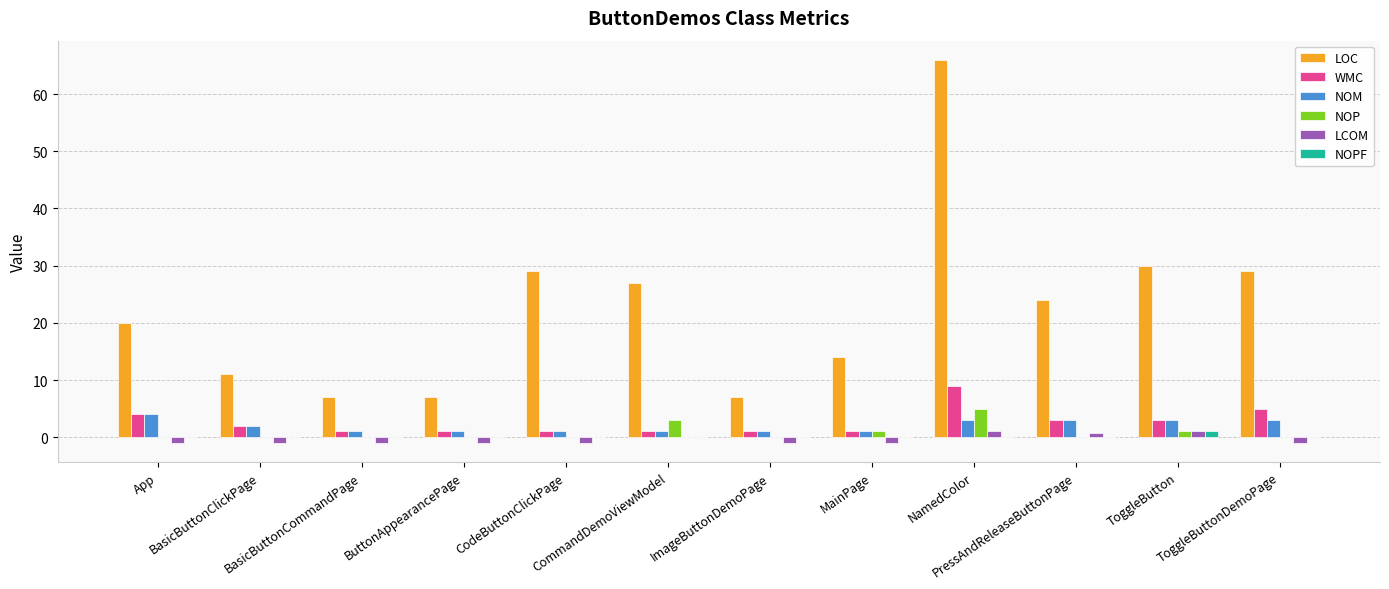

Reading right to left, list all the values displayed in this chart.

LOC: 29.0	30.0	24.0	66.0	14.0	7.0	27.0	29.0	7.0	7.0	11.0	20.0
WMC: 5.0	3.0	3.0	9.0	1.0	1.0	1.0	1.0	1.0	1.0	2.0	4.0
NOM: 3.0	3.0	3.0	3.0	1.0	1.0	1.0	1.0	1.0	1.0	2.0	4.0
NOP: 0.0	1.0	0.0	5.0	1.0	0.0	3.0	0.0	0.0	0.0	0.0	0.0
LCOM: -1.0	1.0	0.7	1.0	-1.0	-1.0	0.0	-1.0	-1.0	-1.0	-1.0	-1.0
NOPF: 0.0	1.0	0.0	0.0	0.0	0.0	0.0	0.0	0.0	0.0	0.0	0.0